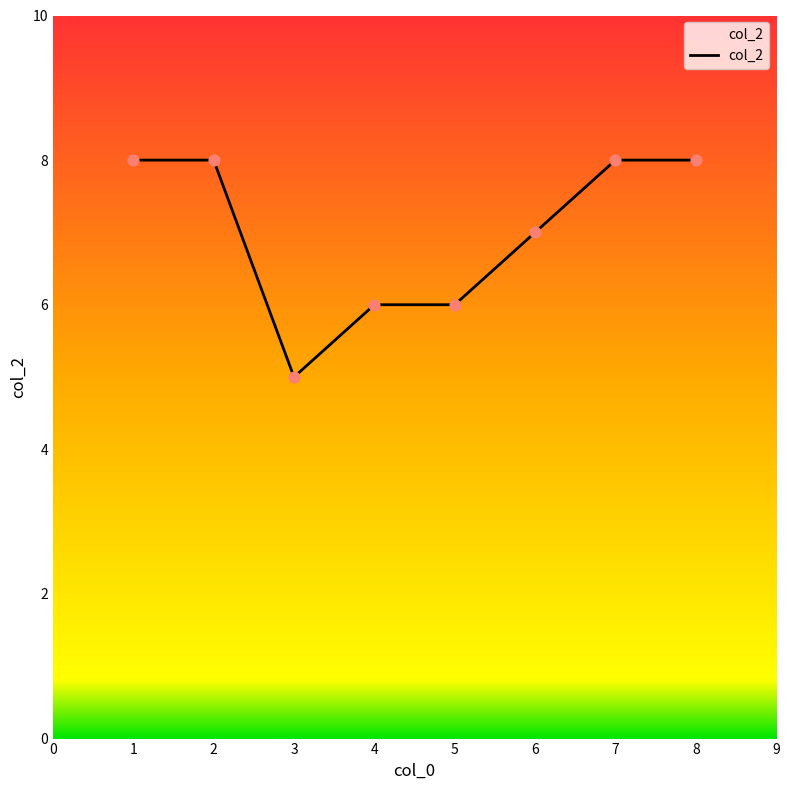

What is the ratio of the value at 5 to the value at 3?

1.2